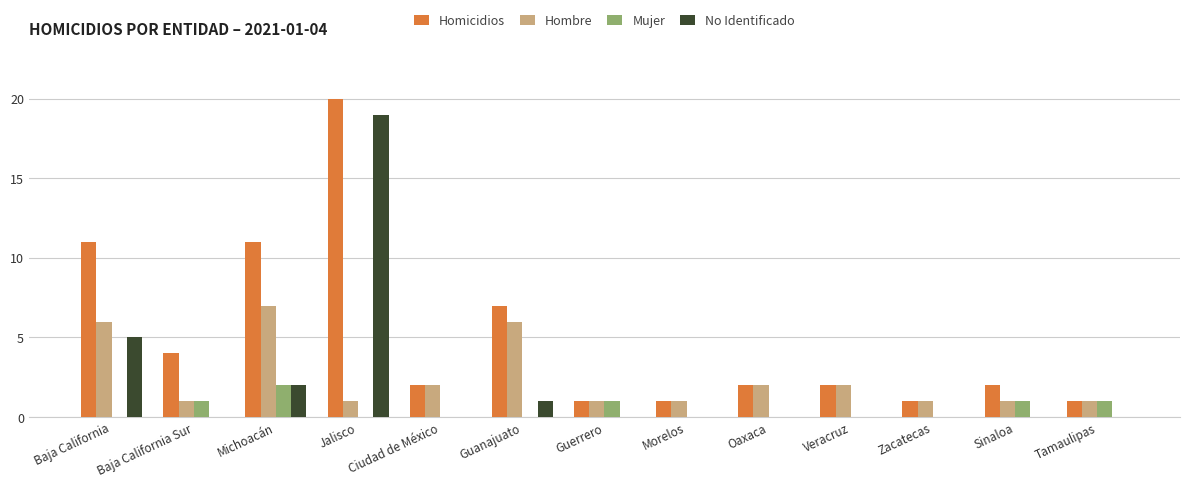

Is it true that Hombre equals 7 at Michoacán?

True